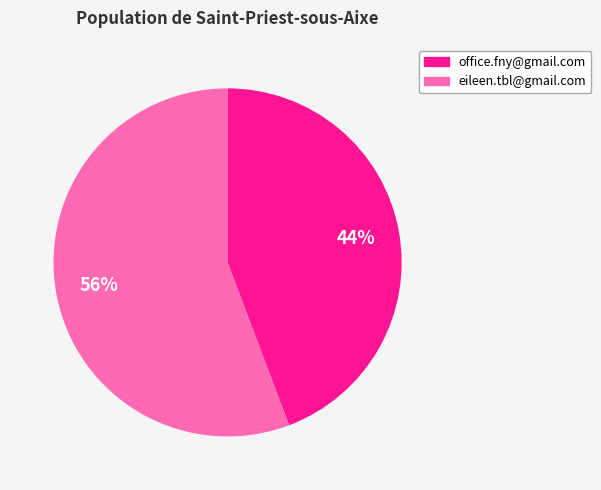

To the nearest percent, what portion does office.fny@gmail.com represent?

44%